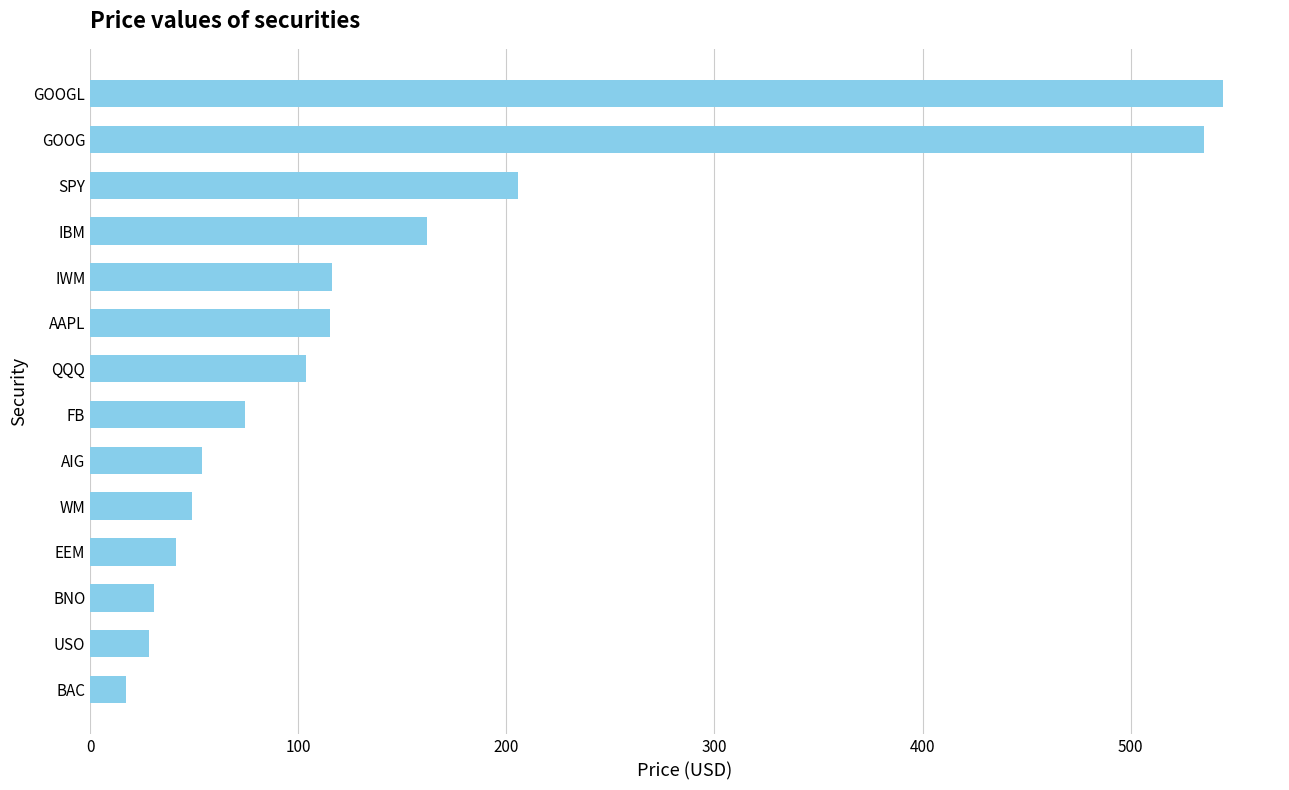

Is it true that the value at IWM is 116.4?

True